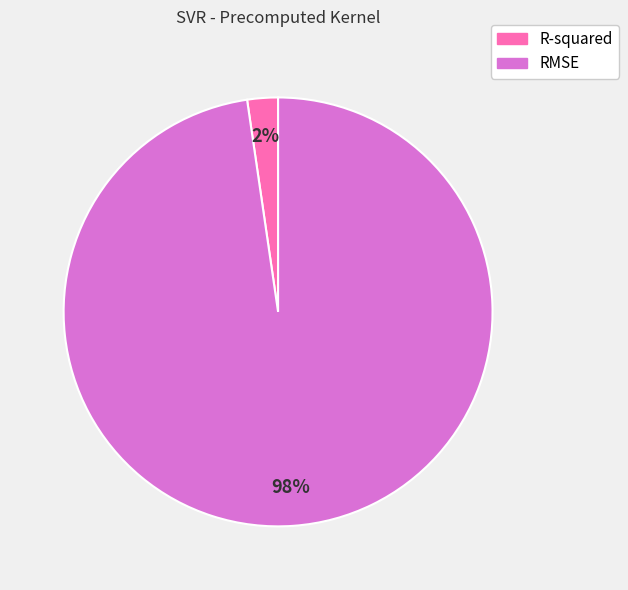

To the nearest percent, what portion does RMSE represent?

98%